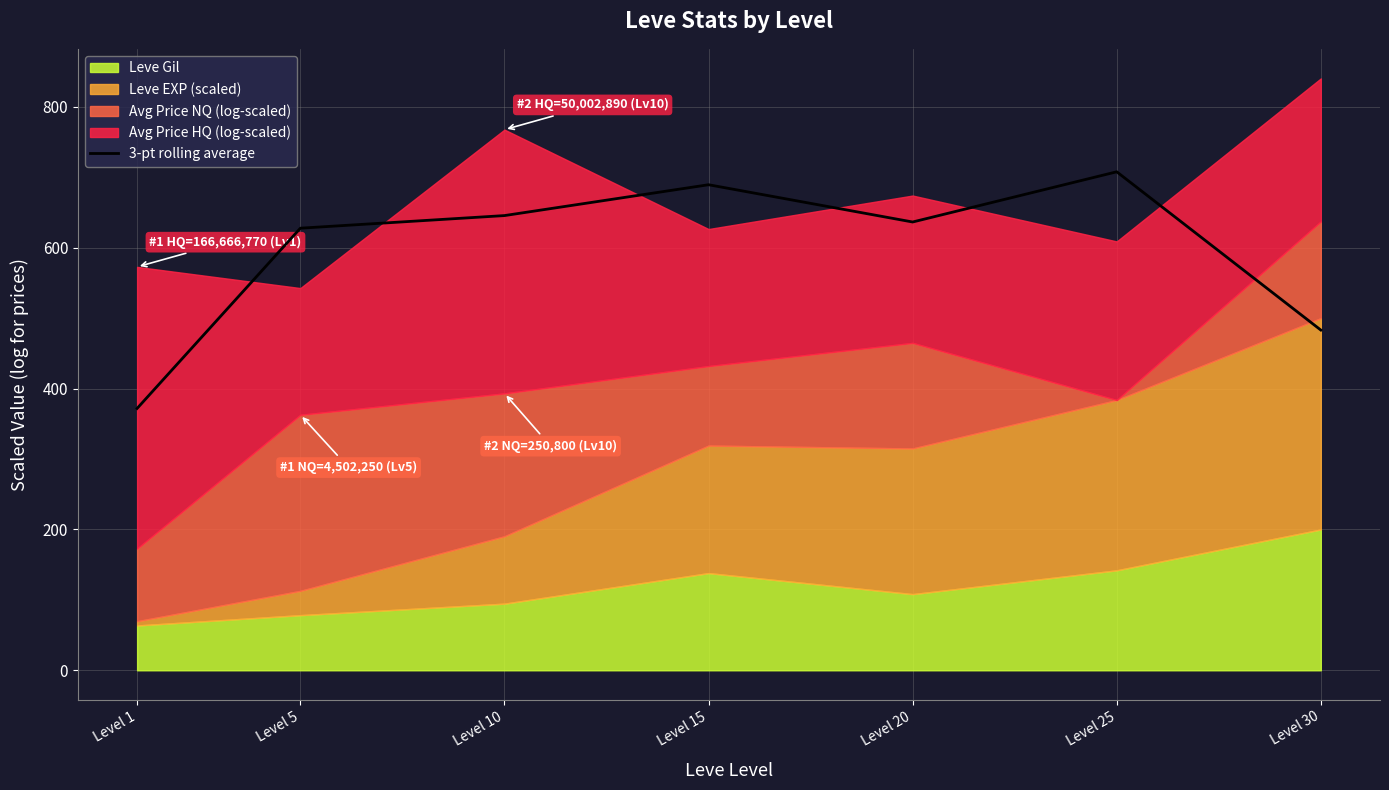

At which category does the data reach its first local valley?

Level 20